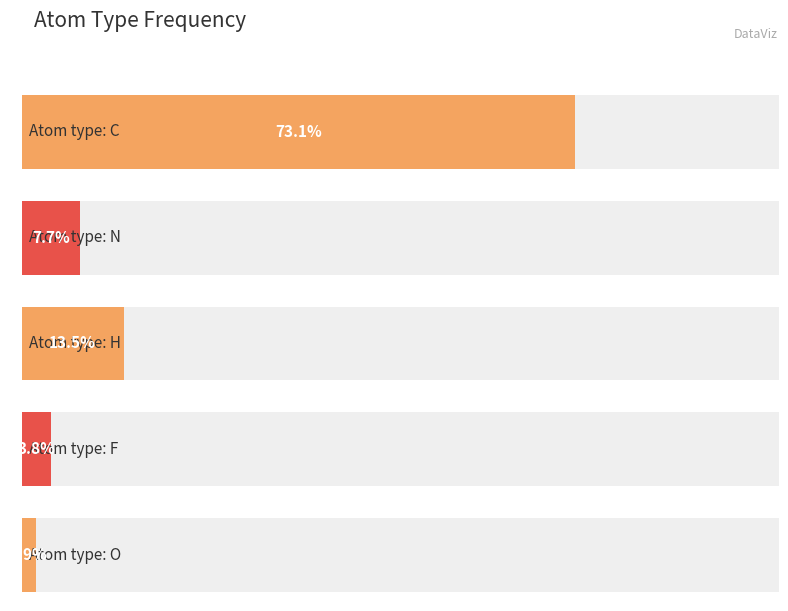

Rank the categories by value from highest to lowest.

C, H, N, F, O